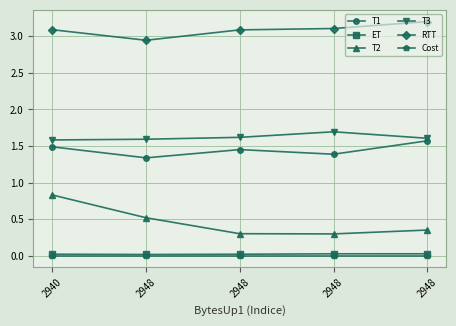

Reading left to right, transcribe all the data shown in this chart.

T1: 2940=1.5	2948=1.3	2948=1.5	2948=1.4	2948=1.6
ET: 2940=0.0	2948=0.0	2948=0.0	2948=0.0	2948=0.0
T2: 2940=0.8	2948=0.5	2948=0.3	2948=0.3	2948=0.4
T3: 2940=1.6	2948=1.6	2948=1.6	2948=1.7	2948=1.6
RTT: 2940=3.1	2948=2.9	2948=3.1	2948=3.1	2948=3.2
Cost: 2940=0.0	2948=0.0	2948=0.0	2948=0.0	2948=0.0